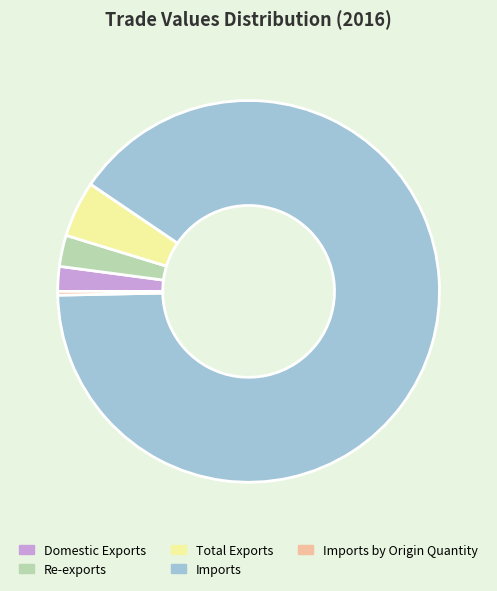

Is it true that Domestic Exports is 2% of the pie?

True